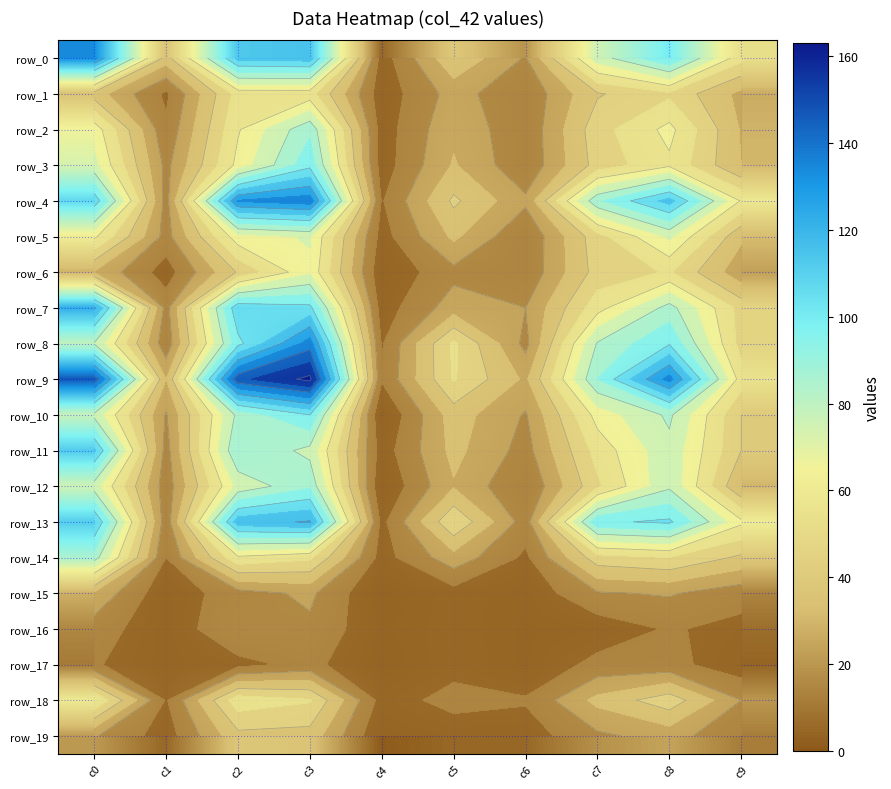

The row_19 series shows 18 at c7. True or false?

True